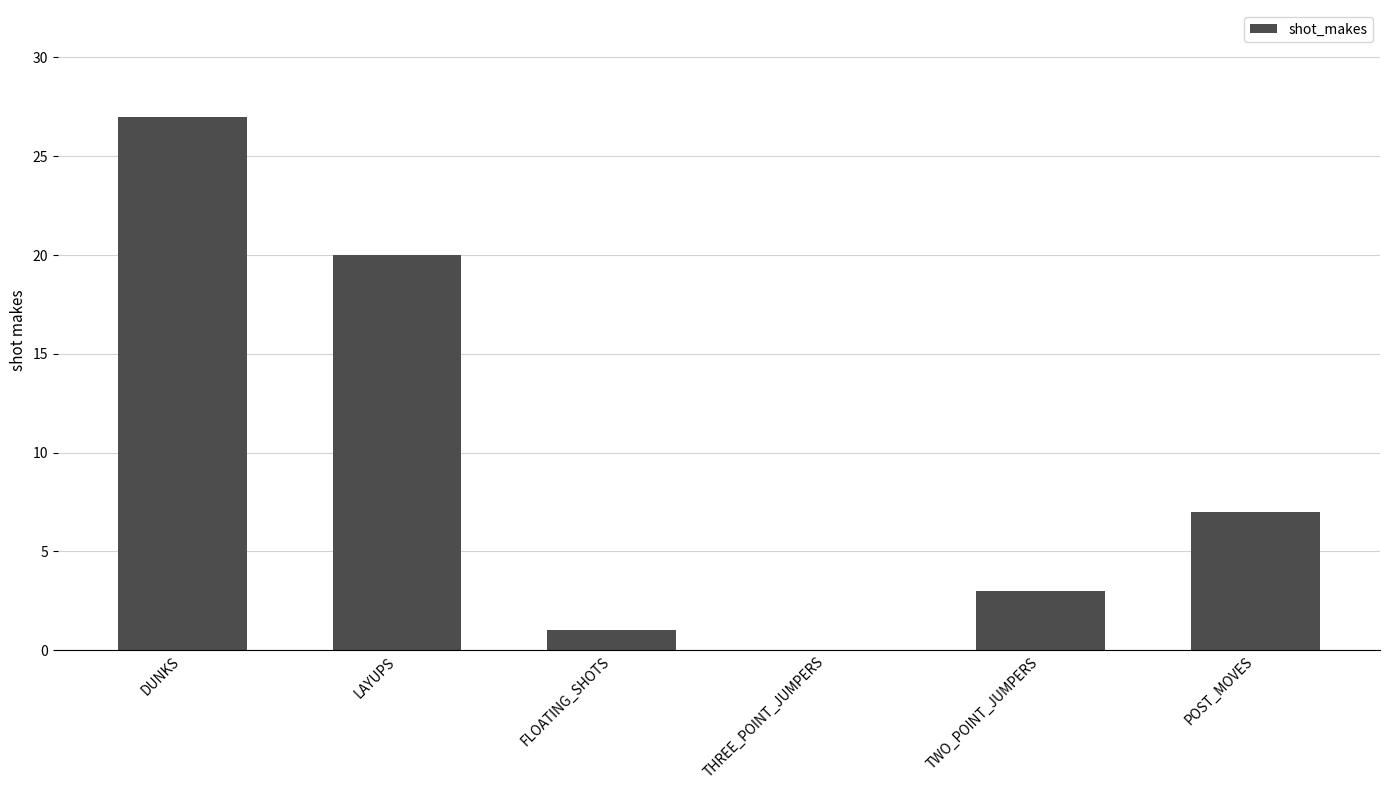

Reading left to right, what are all the values shown in this chart?

DUNKS=27	LAYUPS=20	FLOATING_SHOTS=1	THREE_POINT_JUMPERS=0	TWO_POINT_JUMPERS=3	POST_MOVES=7